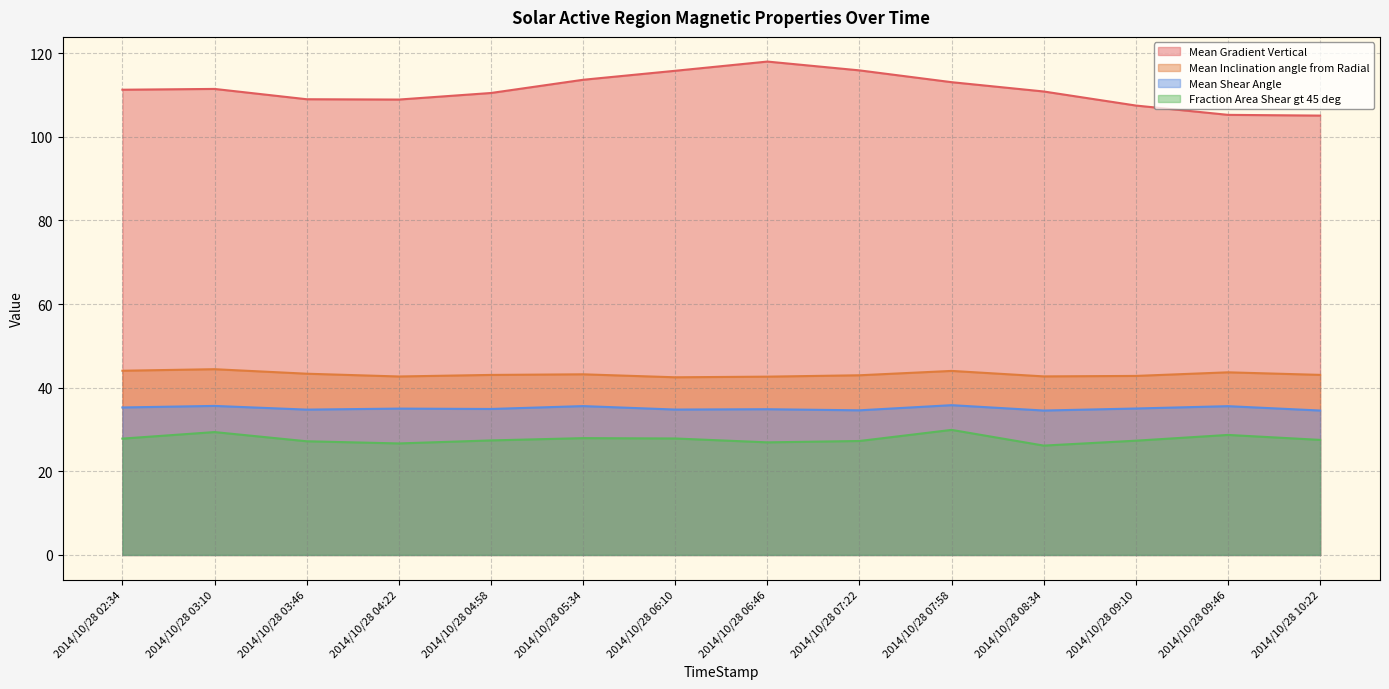

The value of Mean Shear Angle at 2014/10/28 04:22 is 35.0. True or false?

True